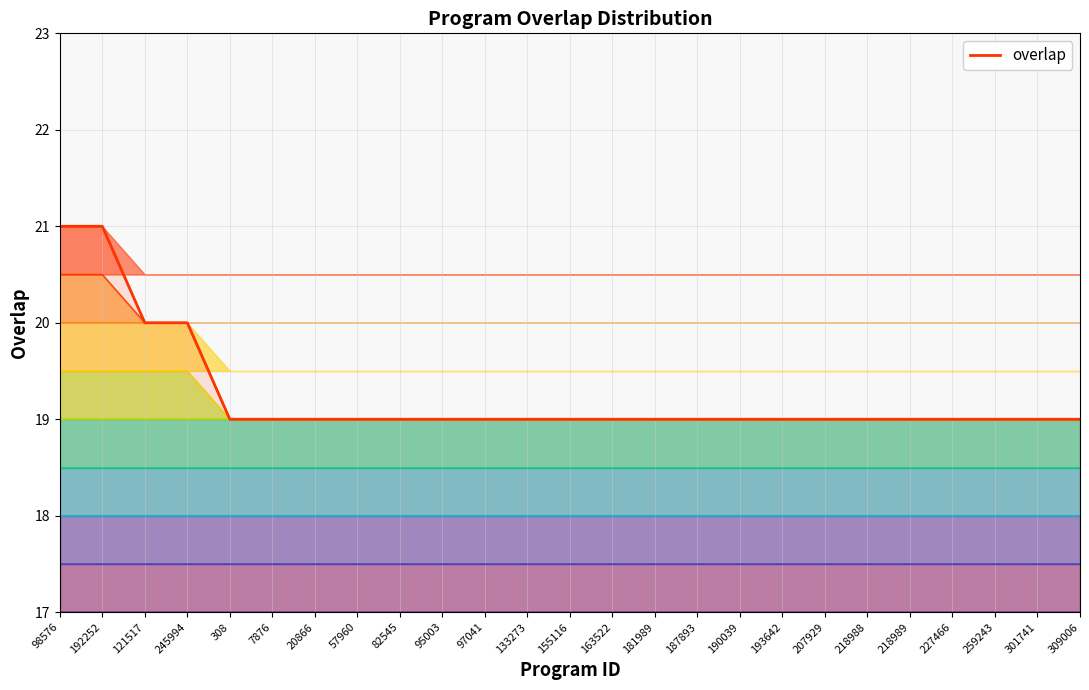

How many series are shown in this chart?

1